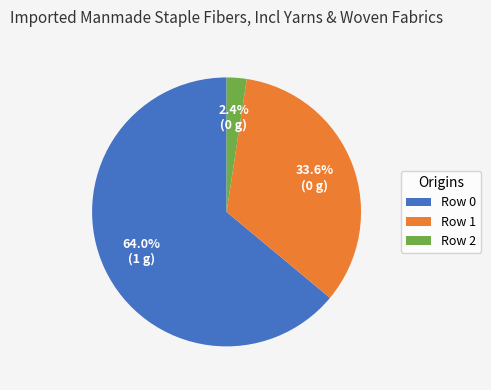

Which slice is the smallest?

Row 2